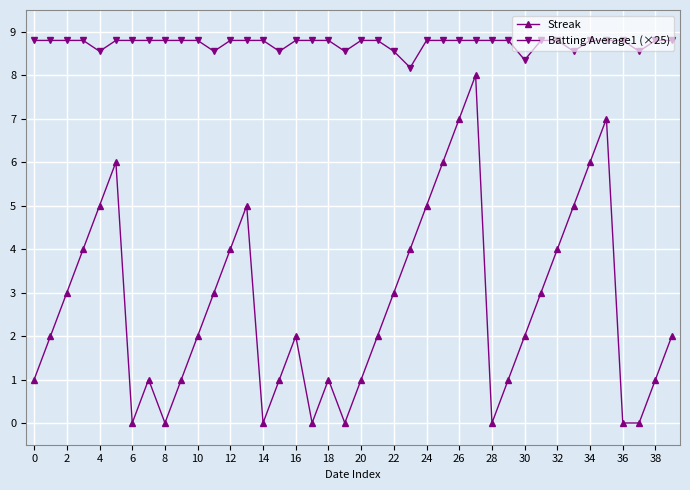

List the series in order of their overall mean, lowest first.

Streak, Batting Average1 (×25)